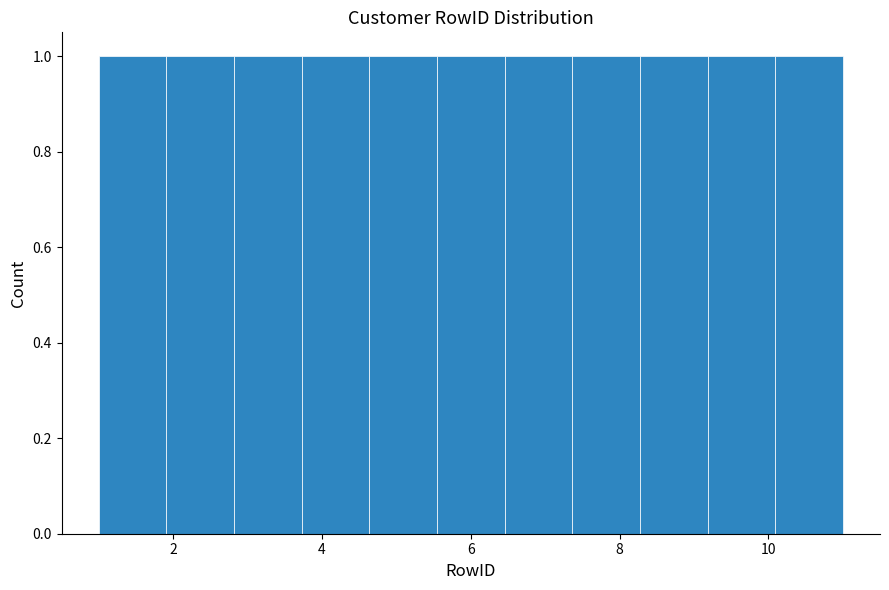

How tall is the bar that spans 6.4 to 7.4 on the x-axis? Neither the bar edges nor the heights are printed on the chart, so give them approximately, as read against the axes.

1